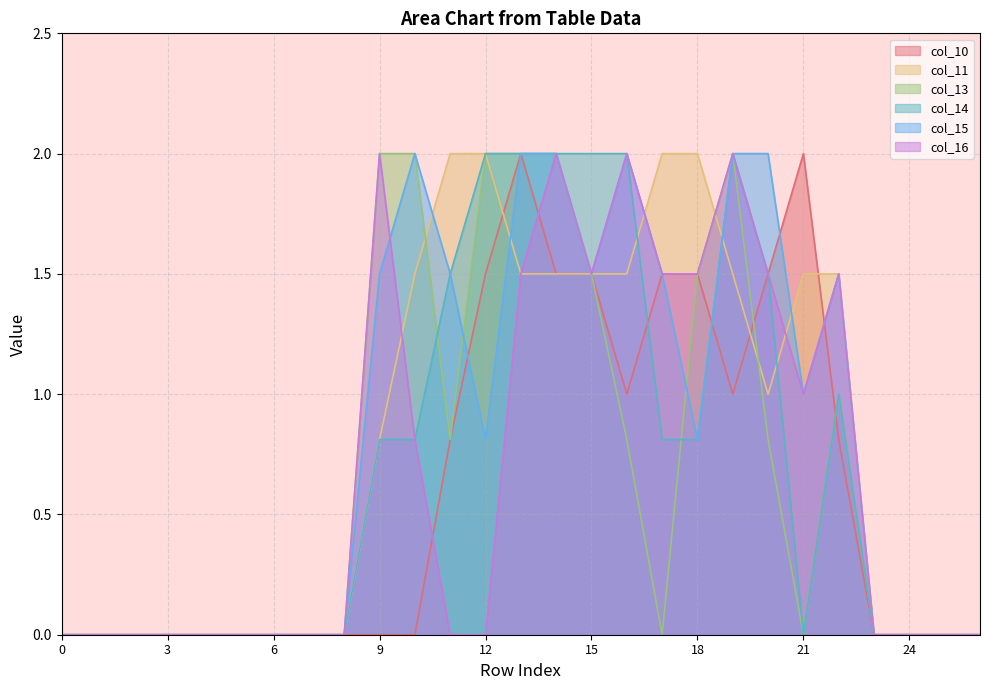

Is it true that col_10 equals 1.5 at 18?

True